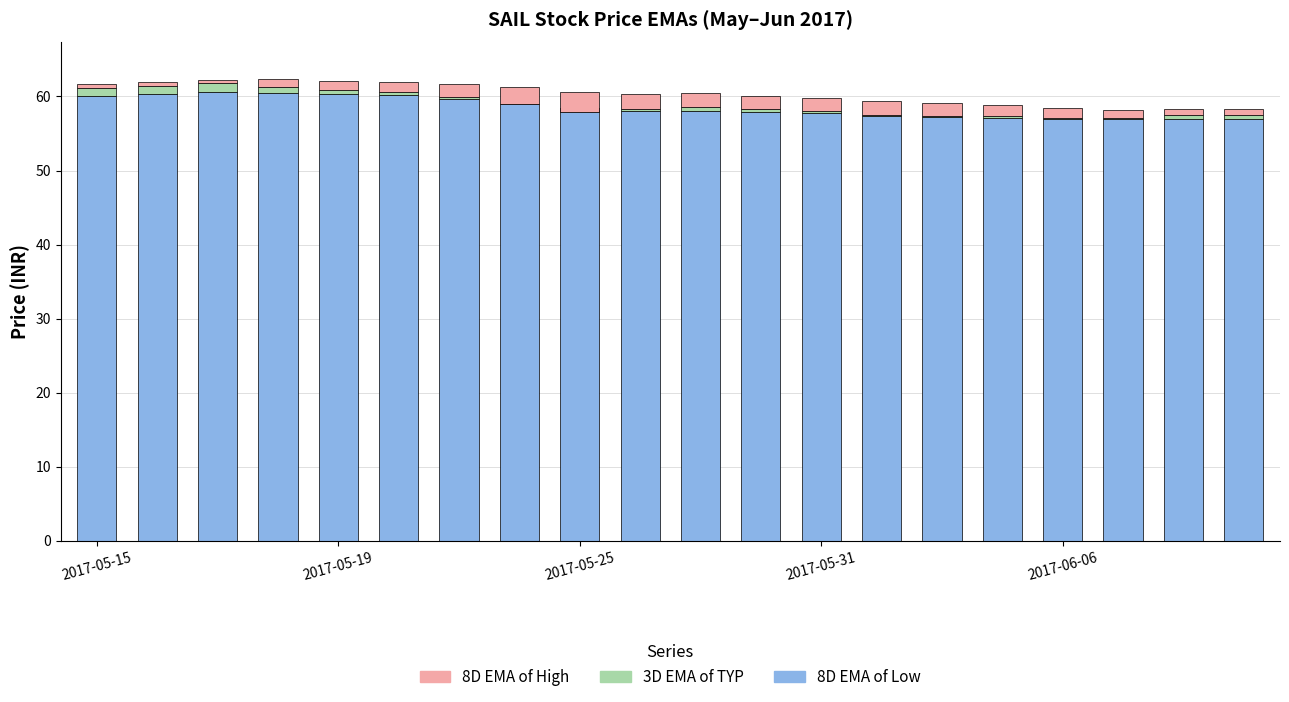

Reading right to left, list all the values displayed in this chart.

8D EMA of Low: 57.0	57.0	56.9	57.0	57.1	57.2	57.4	57.7	57.9	58.1	58.1	58.4	59.0	59.7	60.2	60.3	60.4	60.5	60.3	60.0
3D EMA of TYP: 0.4	0.5	0.1	0.1	0.2	0.1	0.1	0.3	0.4	0.5	0.2	-0.4	-0.1	0.2	0.4	0.6	0.9	1.3	1.1	1.1
8D EMA of High: 0.8	0.8	1.2	1.3	1.5	1.7	1.9	1.8	1.8	1.8	2.1	2.6	2.4	1.8	1.3	1.3	1.0	0.4	0.5	0.6